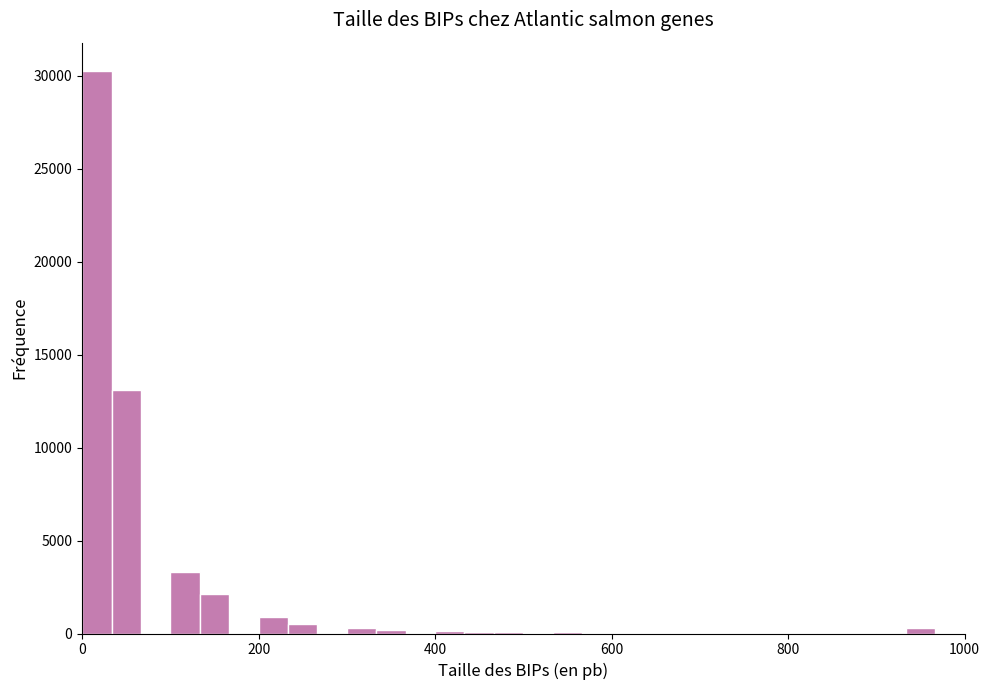

Read against the x-axis, roughly where is the centre of the tallest bar?

20